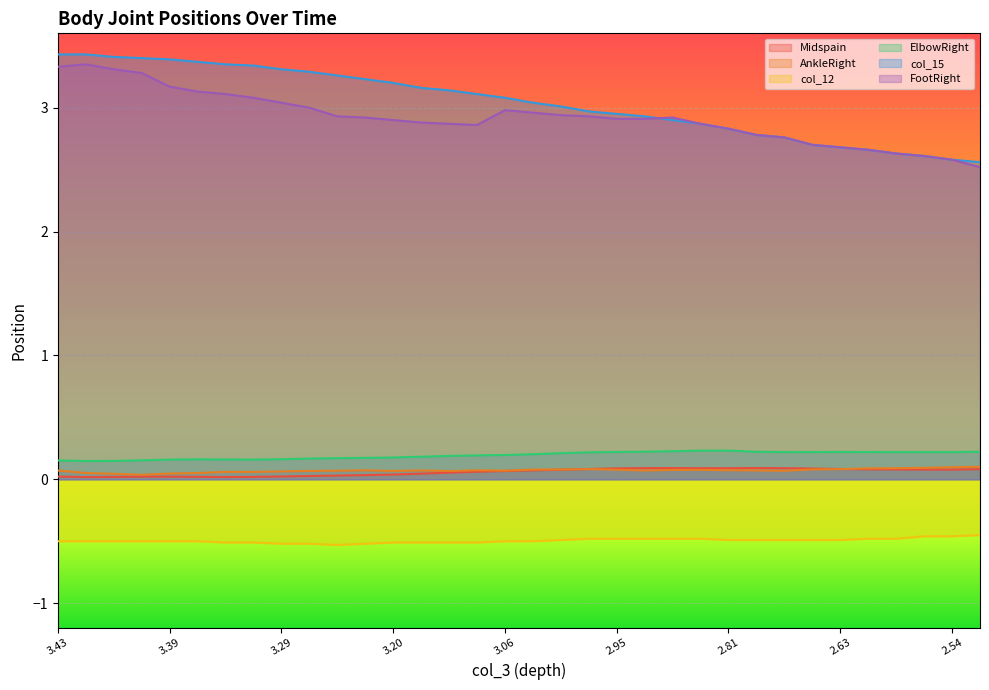

What is the sum of the ElbowRight values at 2.6600000858306885 and 3.0299999713897705?

0.4